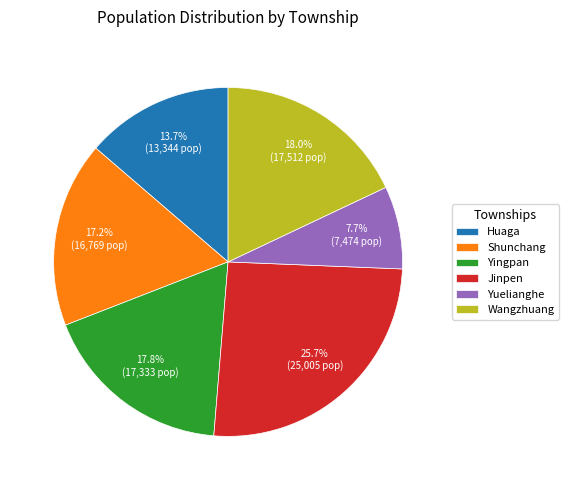

What percentage is the Yuelianghe slice, to the nearest percent?

8%